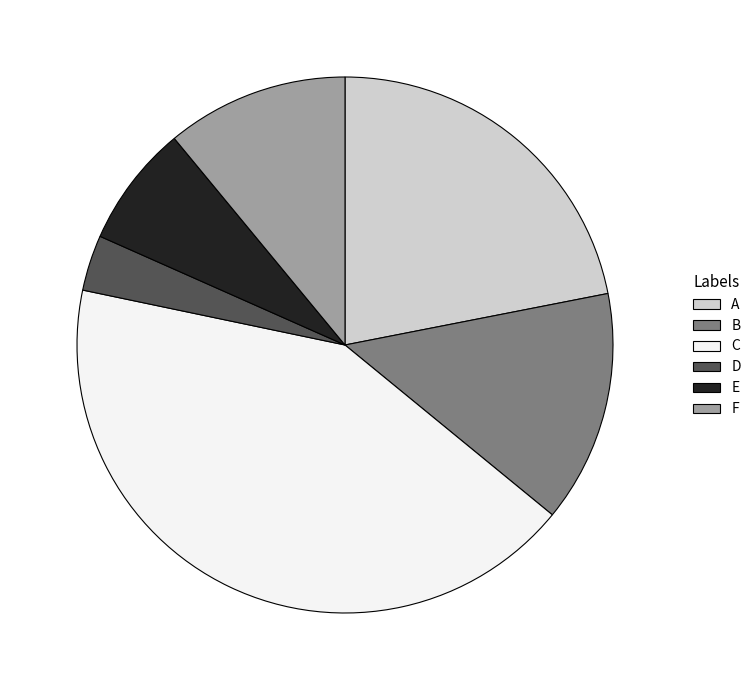

Which slice is the smallest?

D